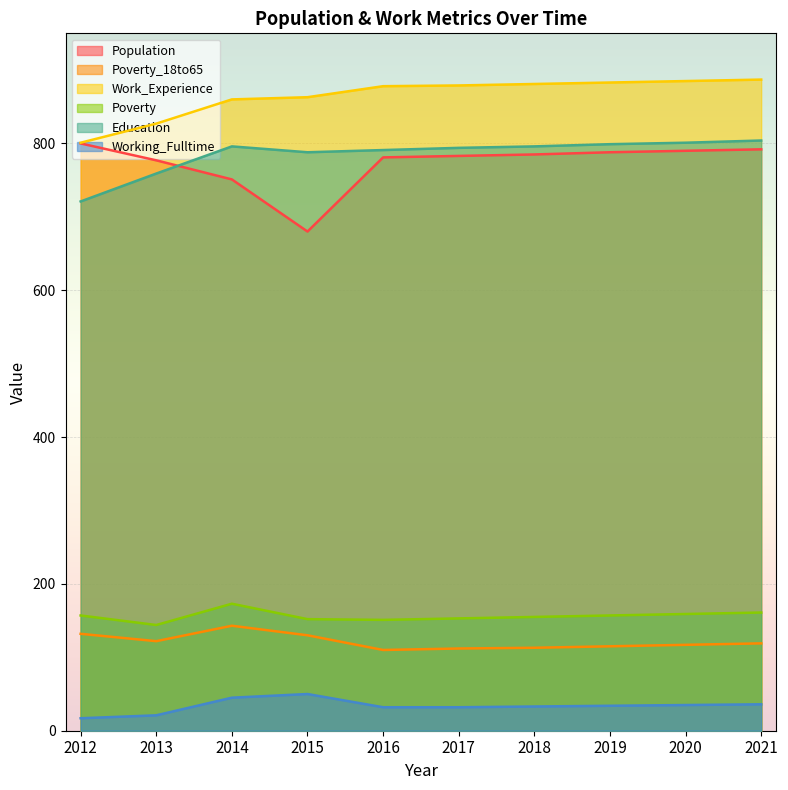

True or false: Poverty has a value of 39 at 2017.

False